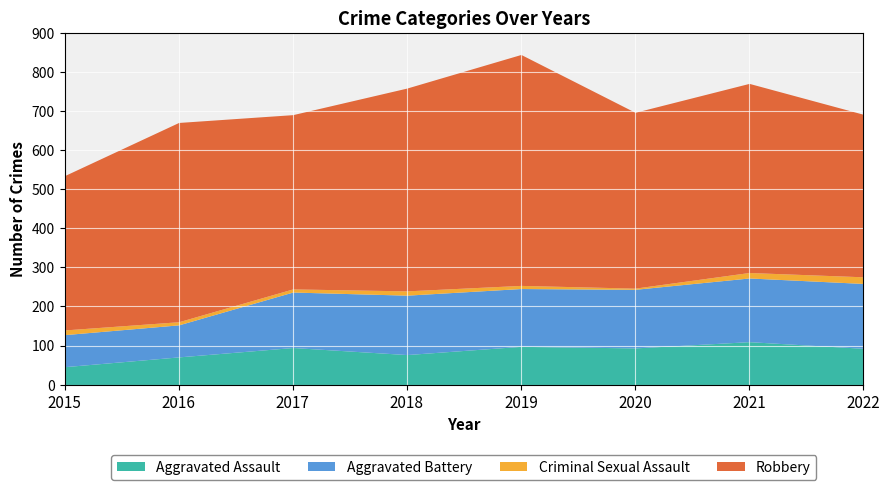

Reading left to right, list all the values displayed in this chart.

Aggravated Assault: 2015=46	2016=71	2017=95	2018=77	2019=98	2020=94	2021=110	2022=93
Aggravated Battery: 2015=82	2016=82	2017=142	2018=152	2019=148	2020=150	2021=163	2022=166
Criminal Sexual Assault: 2015=12	2016=8	2017=8	2018=11	2019=8	2020=3	2021=14	2022=17
Robbery: 2015=395	2016=510	2017=446	2018=519	2019=591	2020=450	2021=484	2022=416